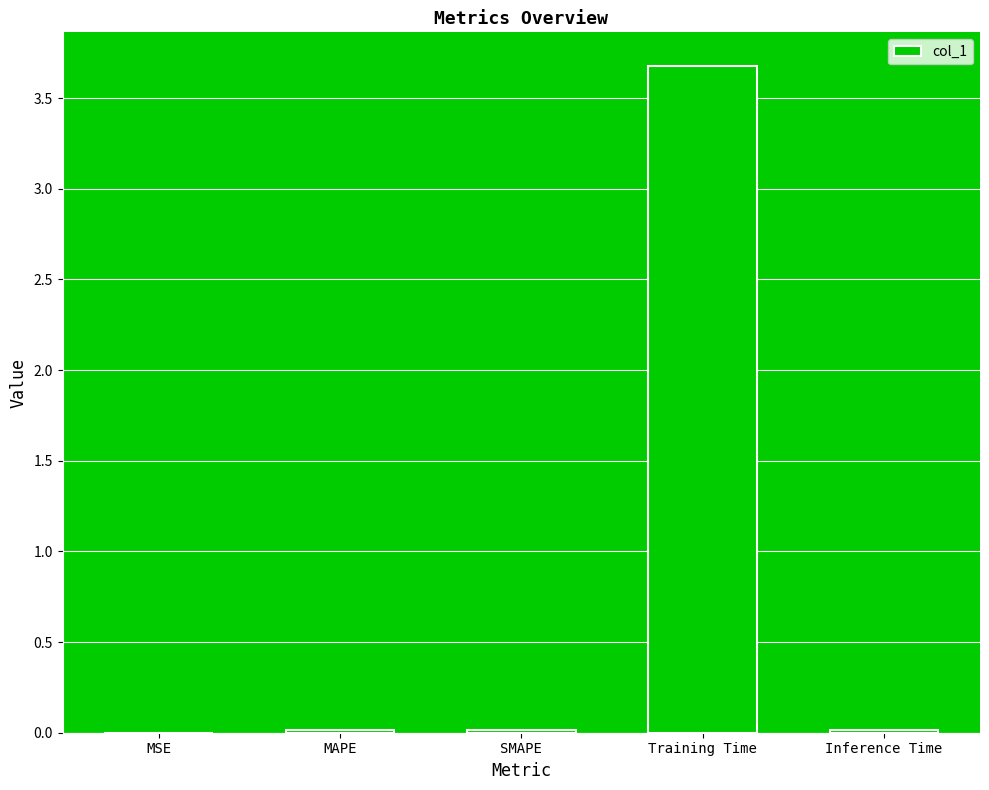

The chart shows a value of 0.0 at MSE. True or false?

True